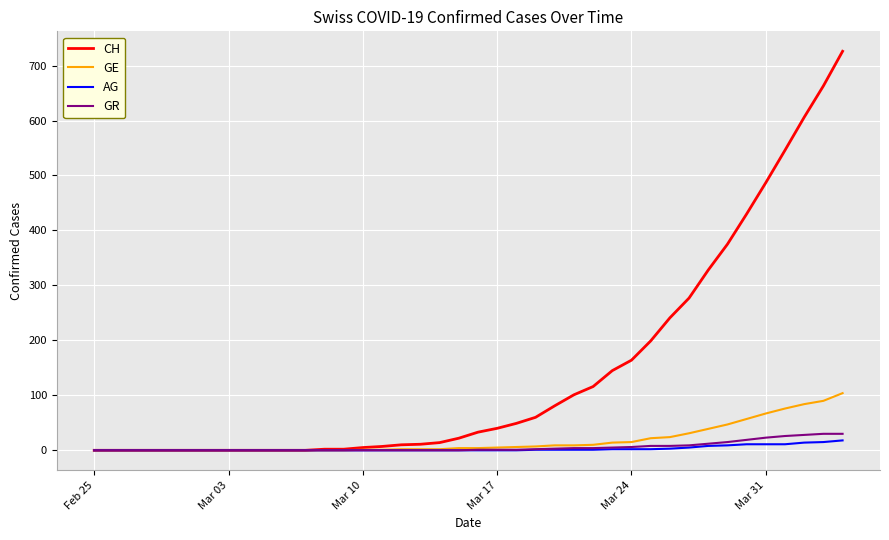

How many values in the GR series are below 1?

20